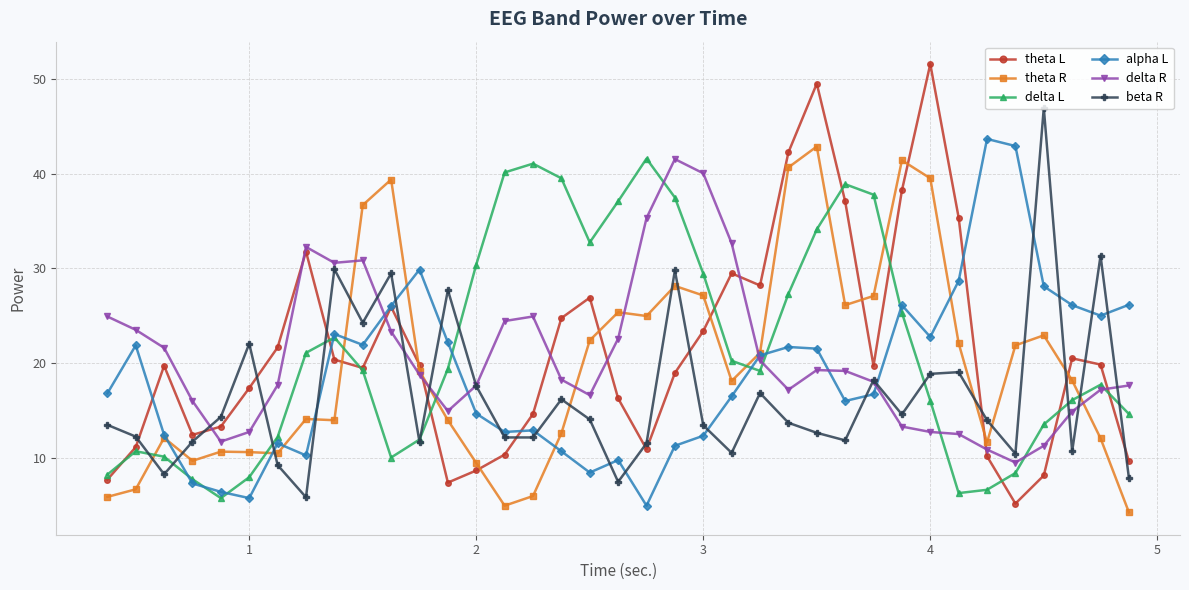

After their last crossing, which series has the higher values: theta R or beta R?

beta R